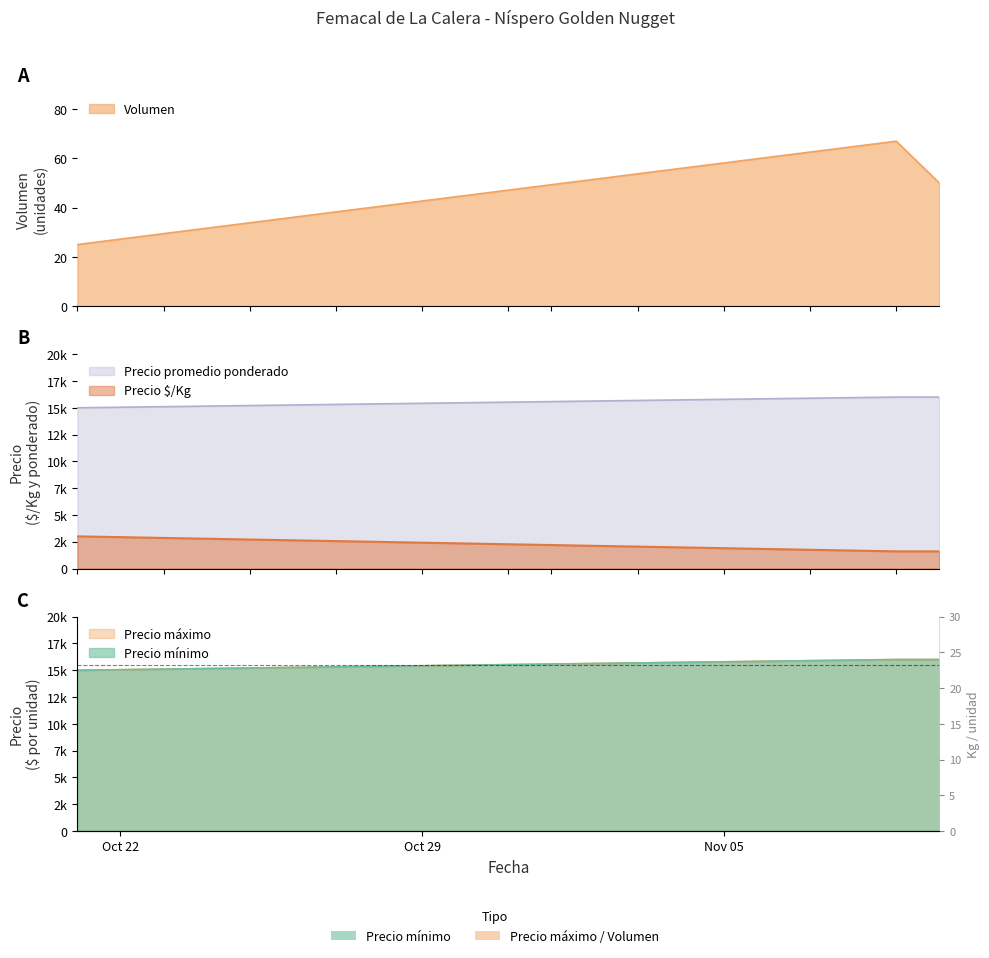

The Precio promedio ponderado series shows 16000 at 2022-11-09. True or false?

True